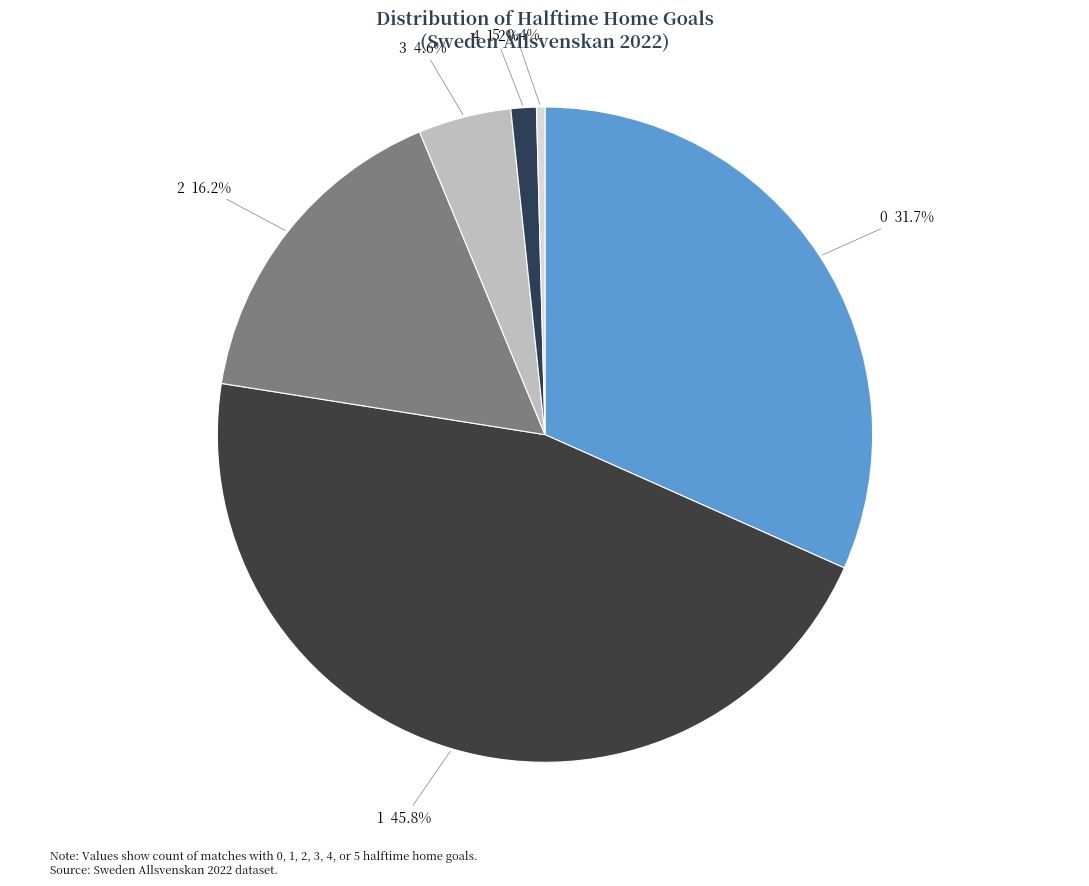

True or false: 5 accounts for 0% of the total.

True